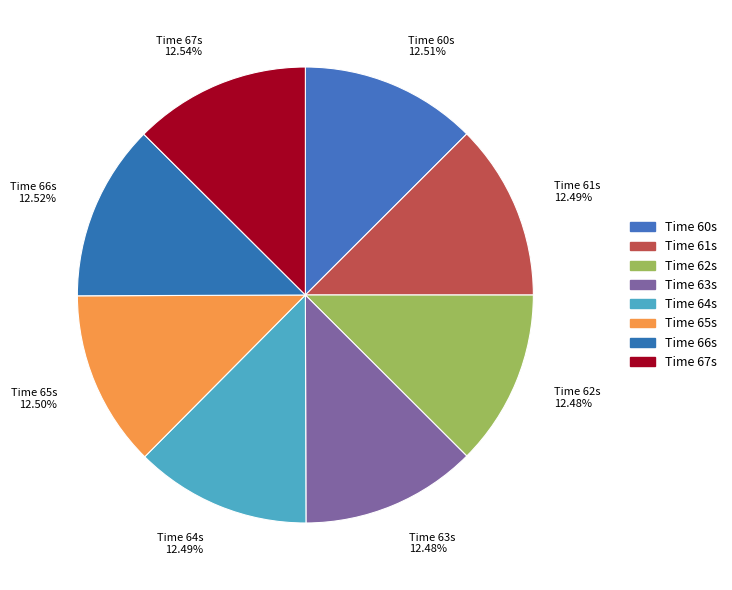

Does any single category account for the majority?

No